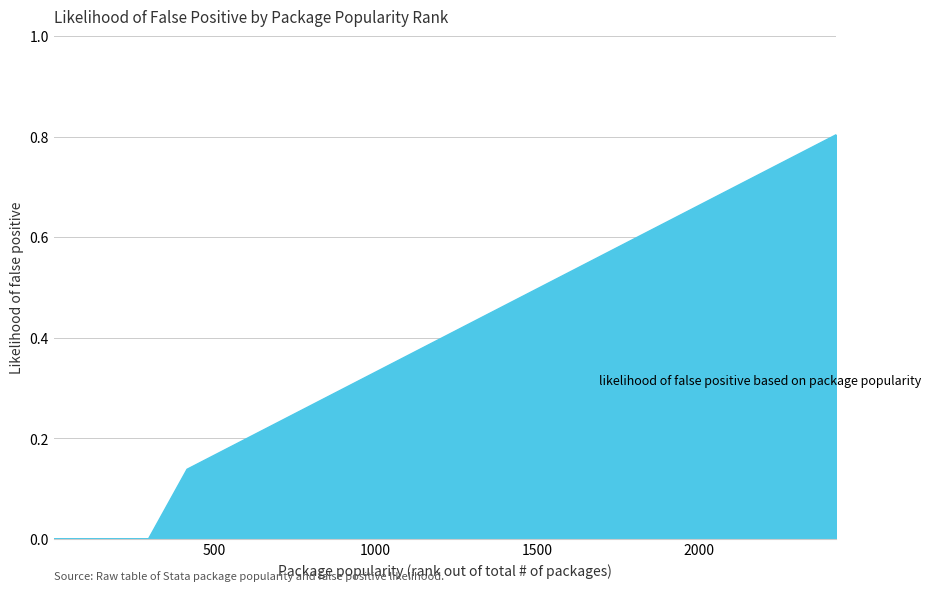

What is the greatest value displayed?

0.8